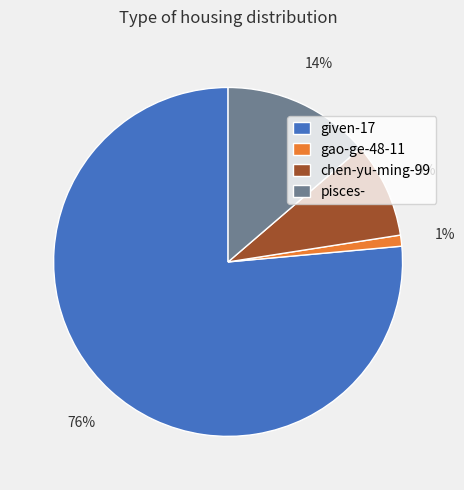

Is it true that chen-yu-ming-99 is 14% of the pie?

False